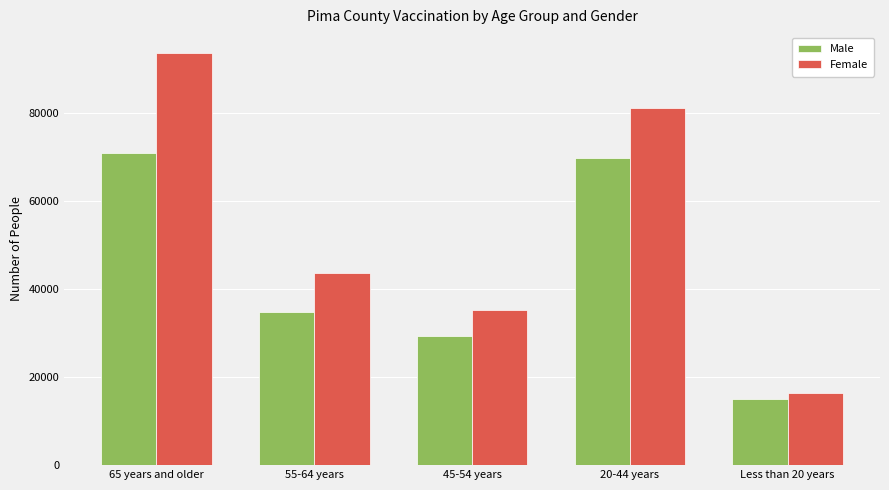

List the labels in order of Female value, smallest first.

Less than 20 years, 45-54 years, 55-64 years, 20-44 years, 65 years and older